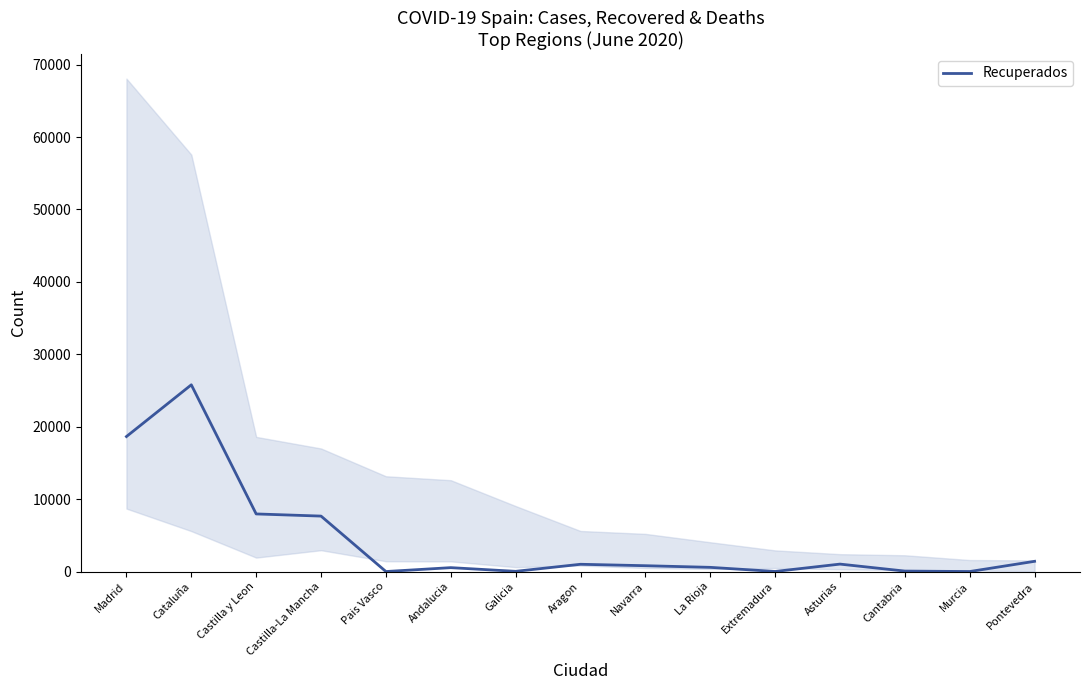

What is the maximum value shown in the chart?

25783